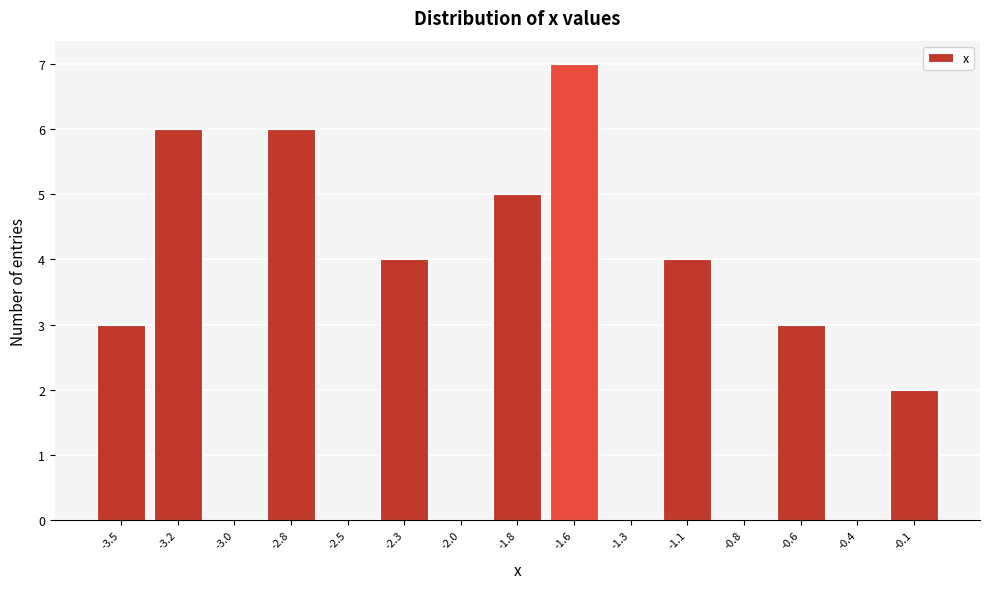

Reading left to right, list all the values displayed in this chart.

-3.5=3	-3.2=6	-3.0=0	-2.8=6	-2.5=0	-2.3=4	-2.0=0	-1.8=5	-1.6=7	-1.3=0	-1.1=4	-0.8=0	-0.6=3	-0.4=0	-0.1=2